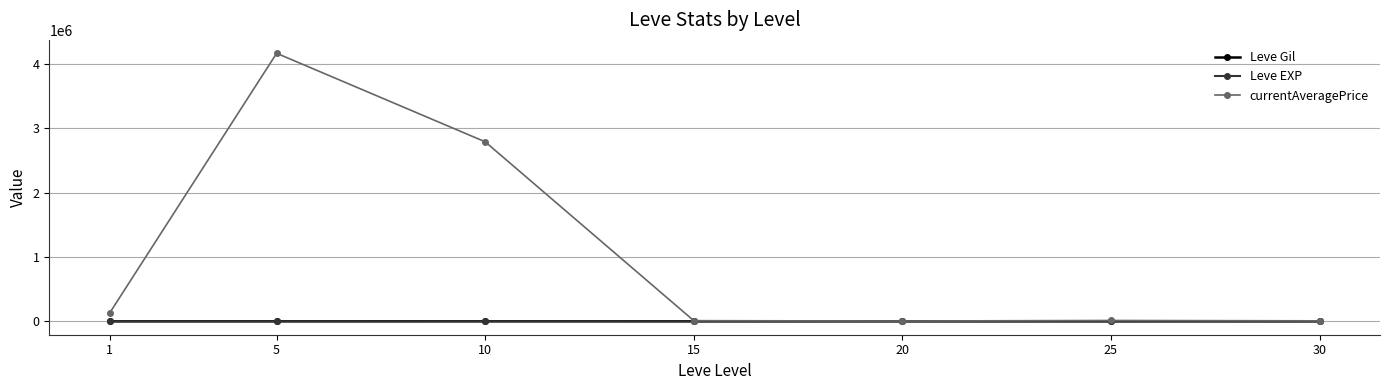

Where is the first local maximum for currentAveragePrice?

5